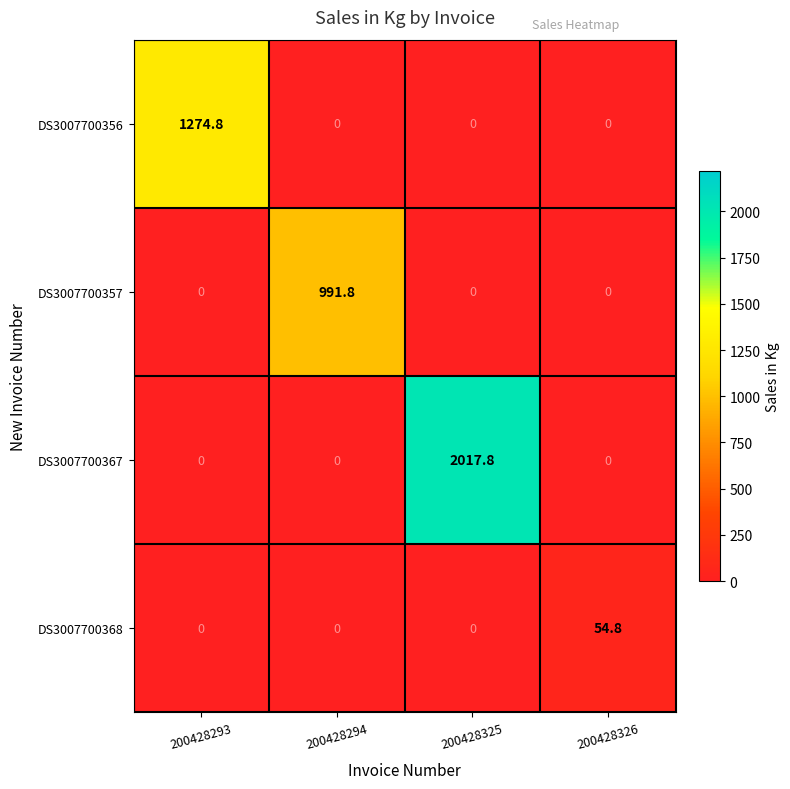

At which category is the sum across all series the highest?

200428325